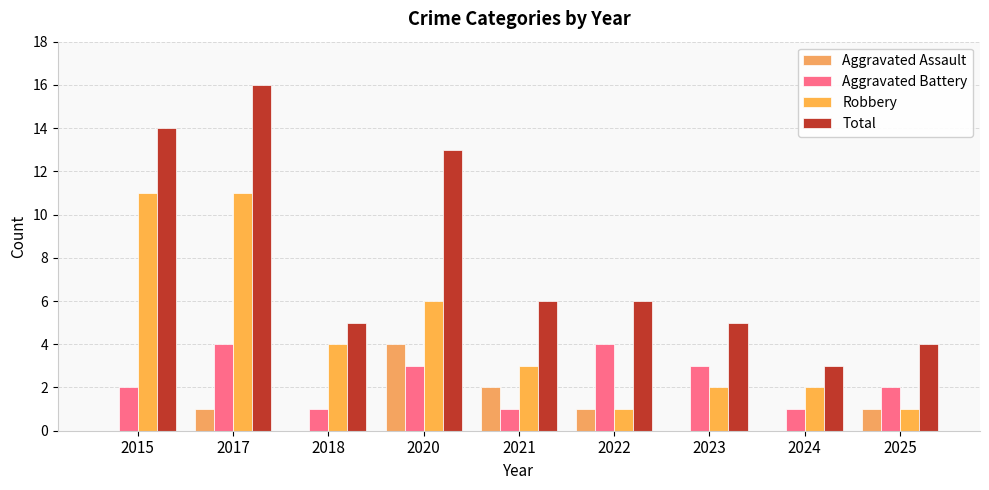

How many series are shown in this chart?

4